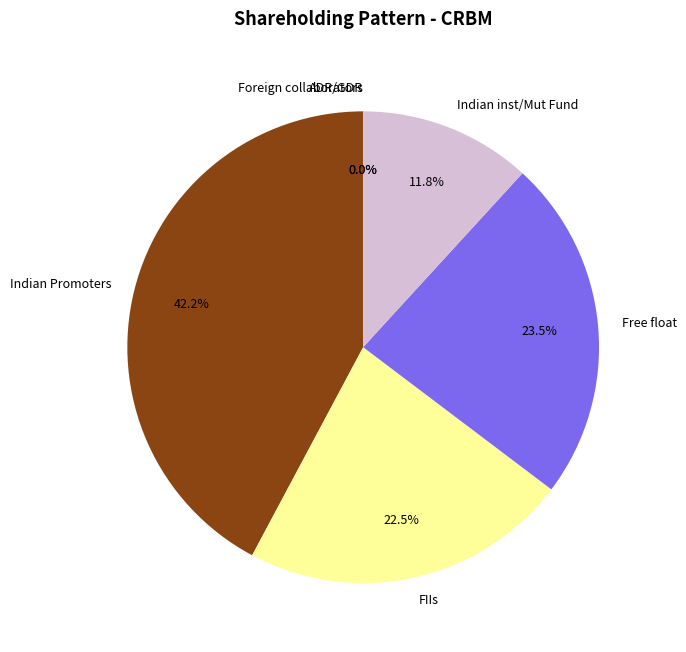

Rank the categories by value from lowest to highest.

Foreign collaborators, ADR/GDR, Indian inst/Mut Fund, FIIs, Free float, Indian Promoters